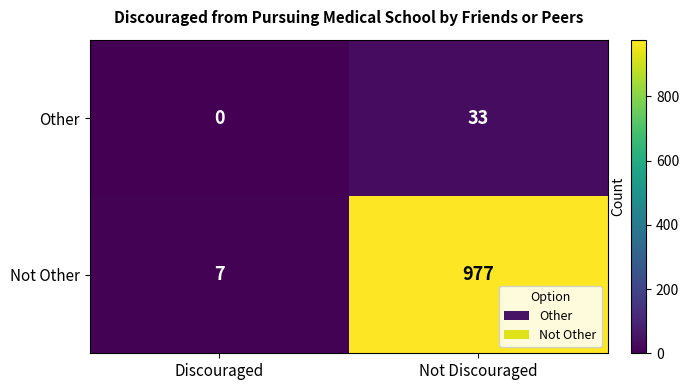

What is the greatest value displayed?

977